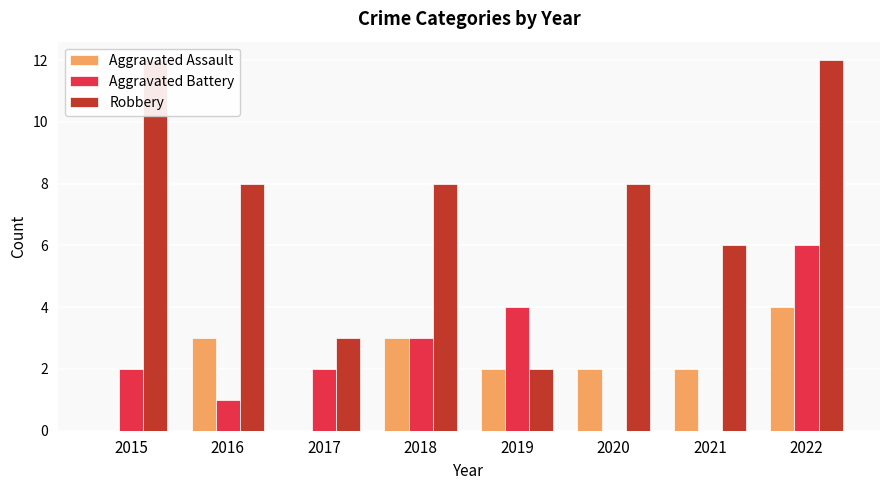

What is the difference between the Aggravated Assault values at 2018 and 2015?

3